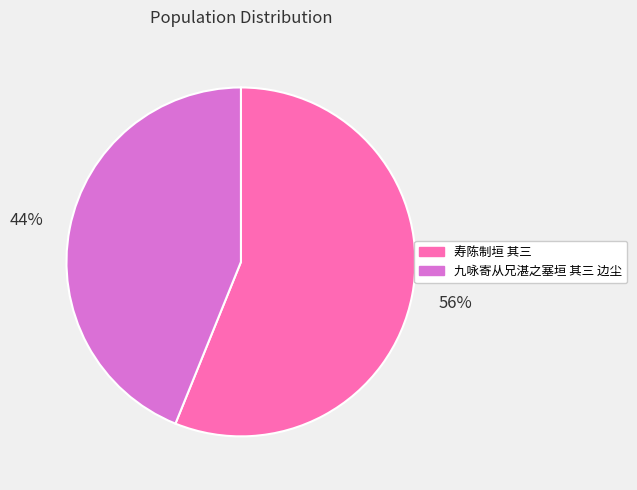

How many segments does this pie chart have?

2